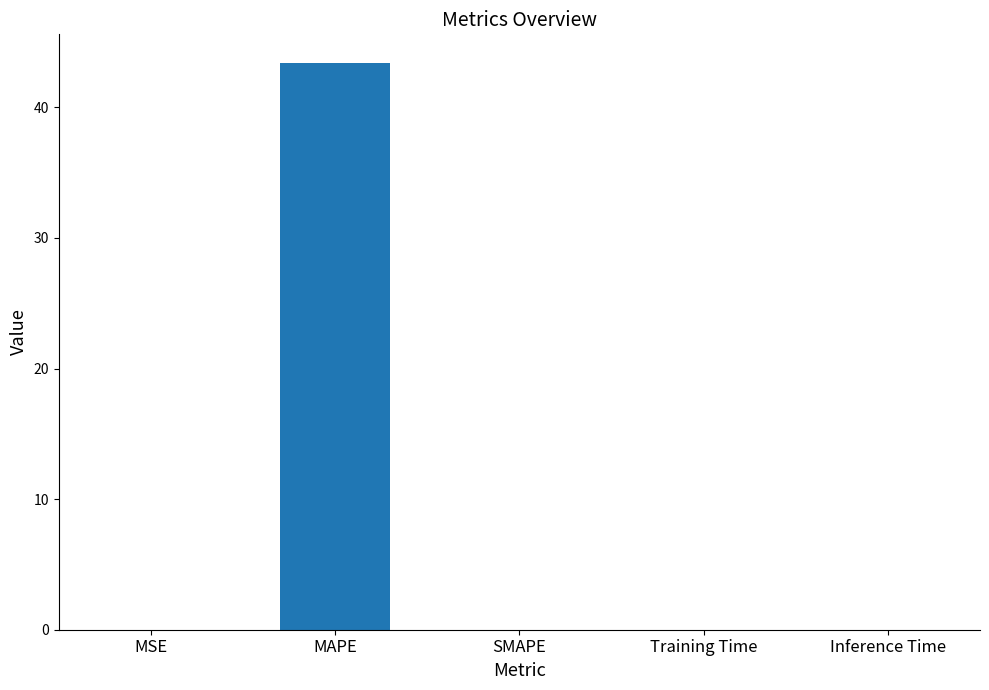

Which has a higher value, SMAPE or MAPE?

MAPE